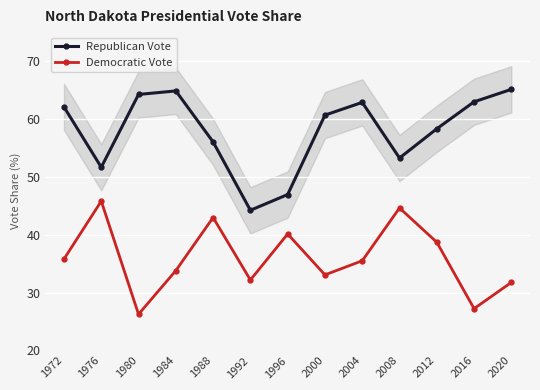

Which category has the lowest value in the Republican Vote series?

1992